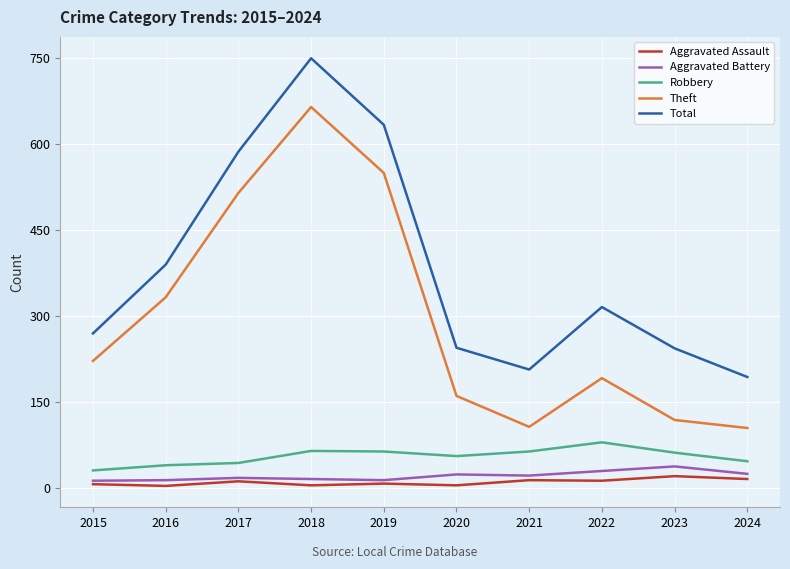

Which series has the widest spread of values?

Theft